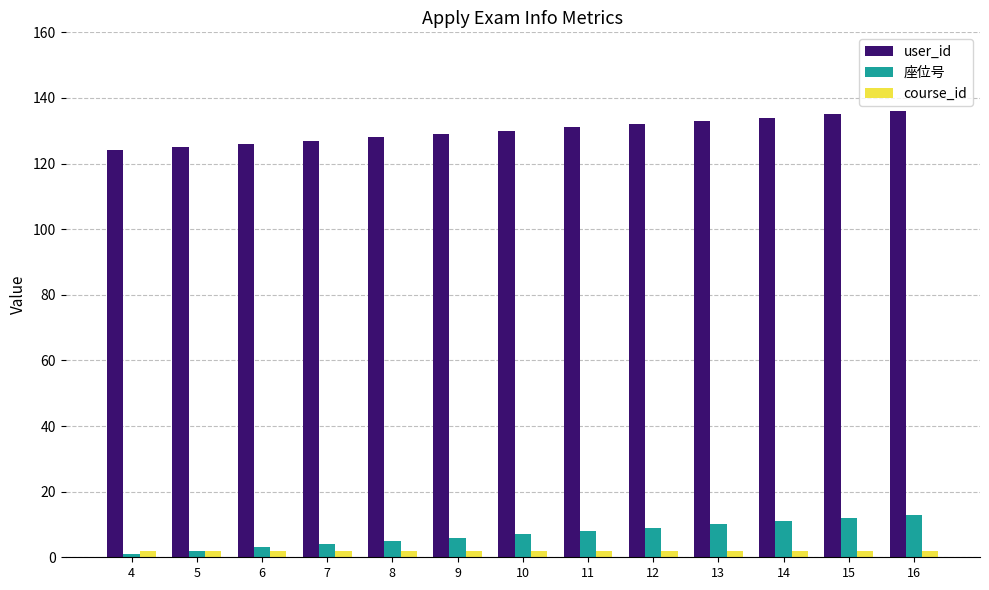

List the series in order of their peak value, highest first.

user_id, 座位号, course_id